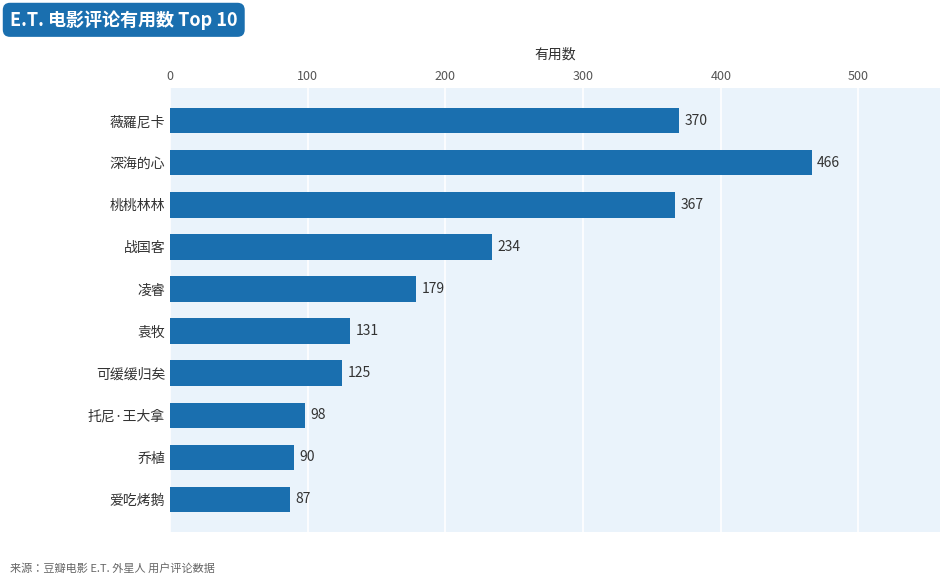

What is the difference between the maximum and second lowest values?

376